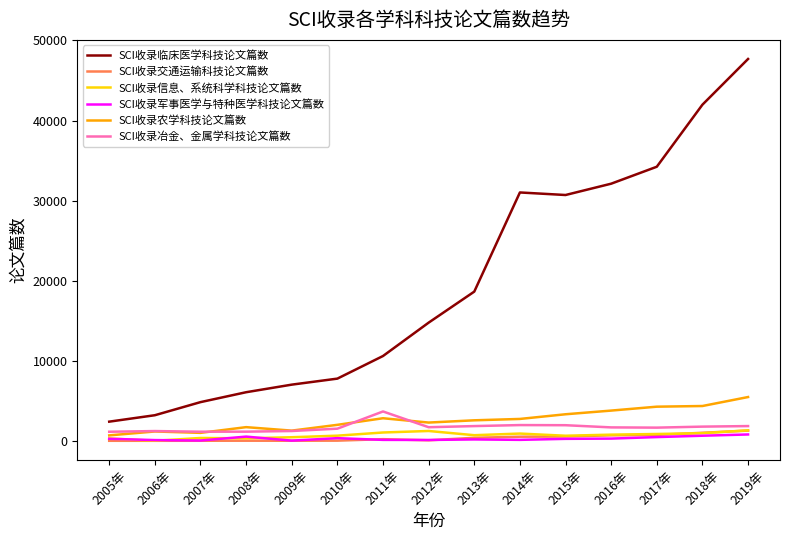

True or false: SCI收录临床医学科技论文篇数 and SCI收录农学科技论文篇数 cross at least once.

False